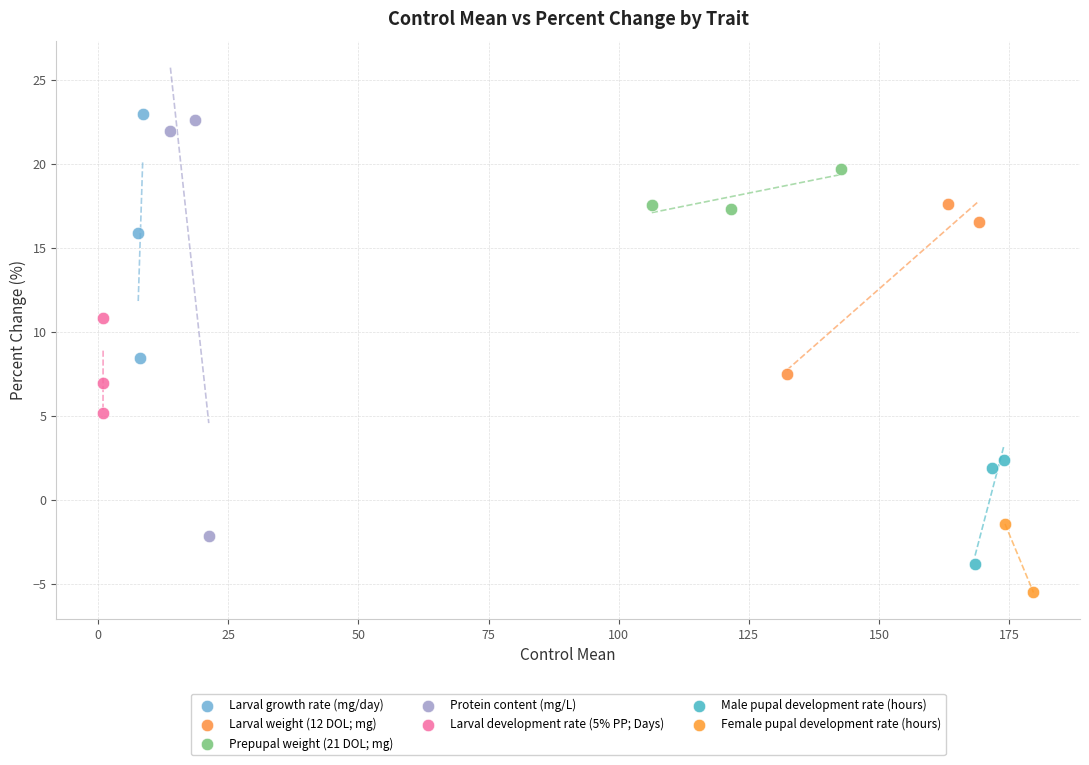

What are all the series names shown in the legend?

Larval growth rate (mg/day), Larval weight (12 DOL; mg), Prepupal weight (21 DOL; mg), Protein content (mg/L), Larval development rate (5% PP; Days), Male pupal development rate (hours), Female pupal development rate (hours)